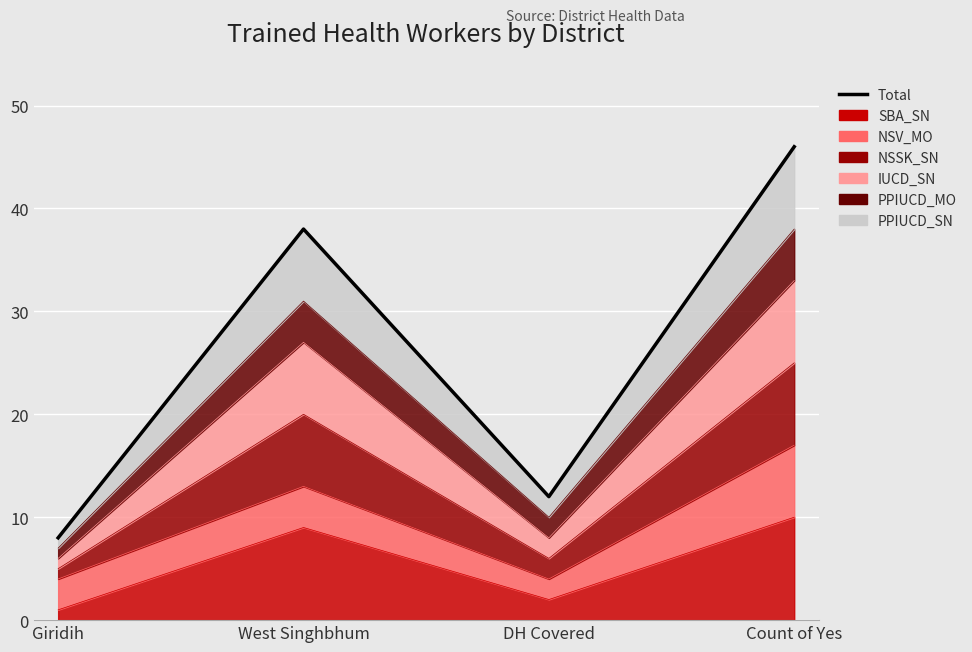

How many values are between 12 and 46?

3